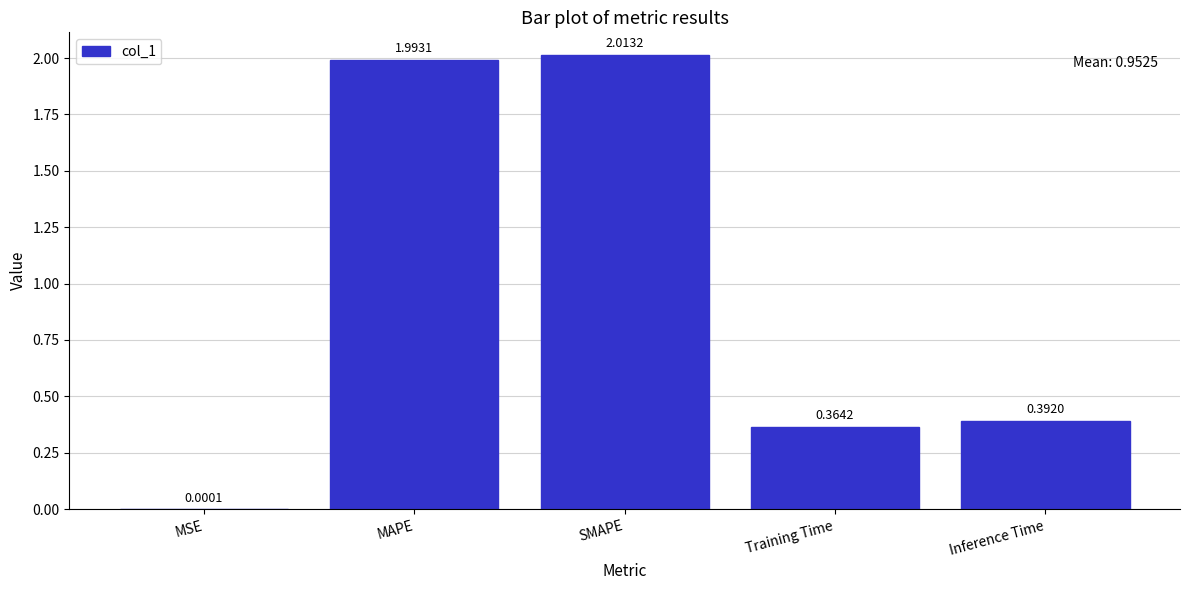

What is the difference between the values at Inference Time and MAPE?

1.6